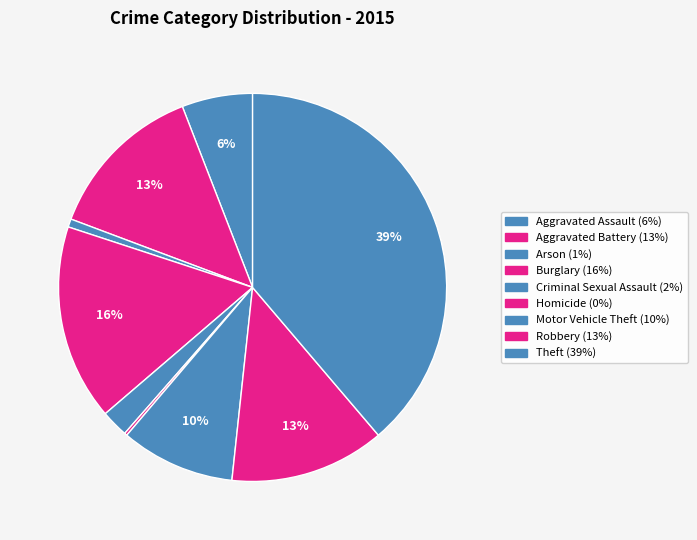

Does Arson account for over 50% of the chart?

No